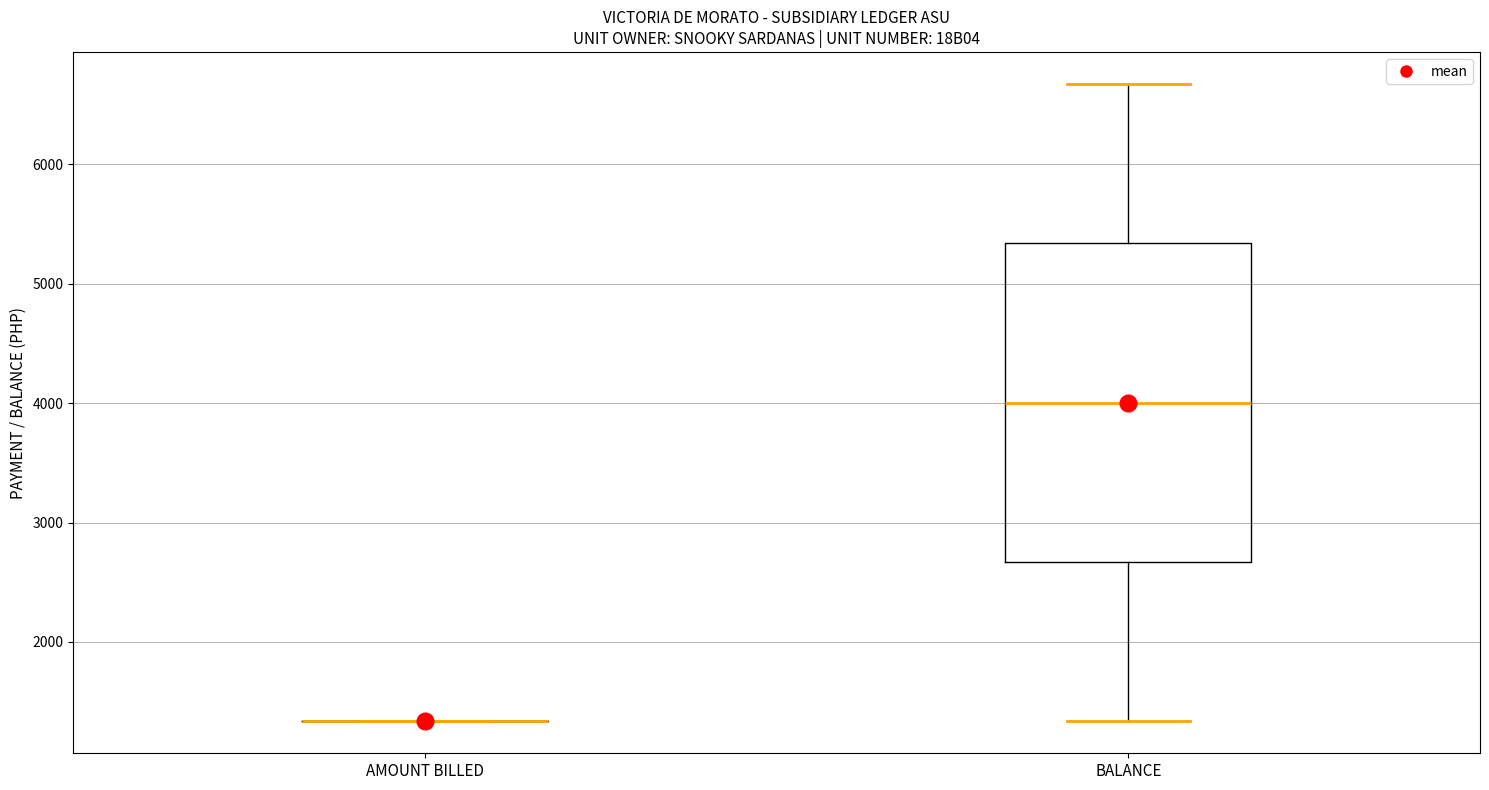

Reading left to right, transcribe this box plot: for each box, give where its median line is, the range the box spans, and where its two whiskers end, as read against the y-axis. The values are not printed on the chart, so give them approximately, as read against the axis.

AMOUNT BILLED: box collapsed to a line at 1300, whiskers 1300 to 1300
BALANCE: median 4000, box 2700 to 5300, whiskers 1300 to 6700